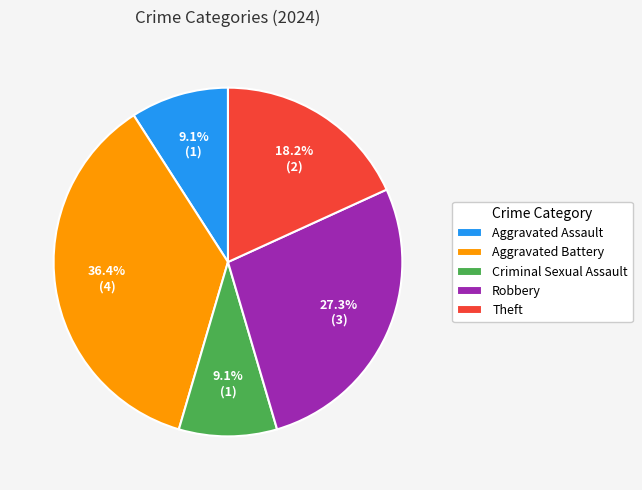

To the nearest percent, what is the difference between the largest and smallest slice percentages?

27%